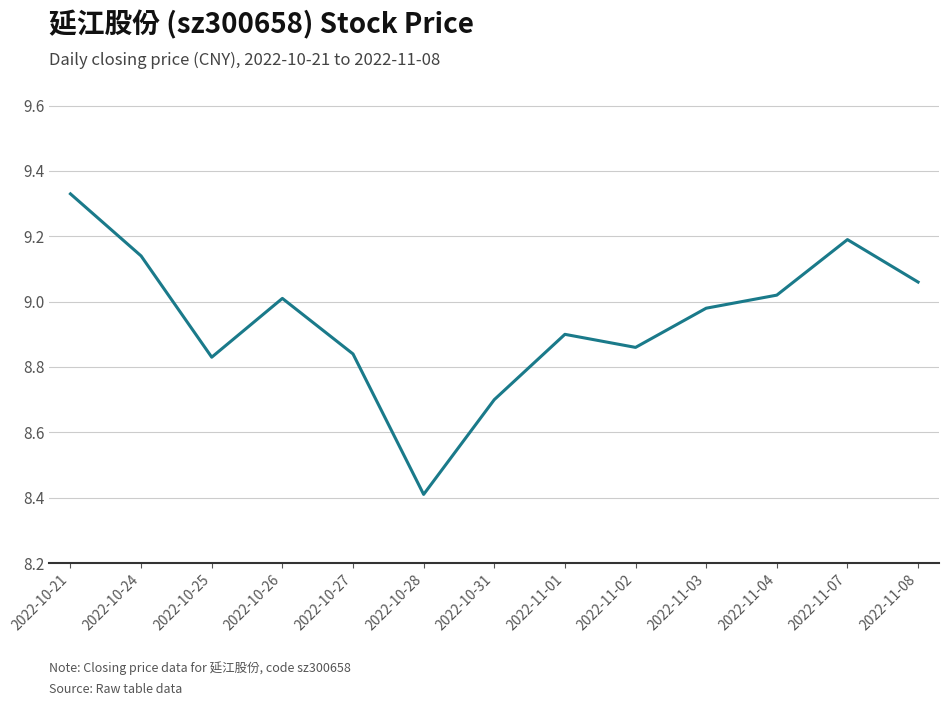

What is the change in value from 2022-10-28 to 2022-11-07?

+0.8